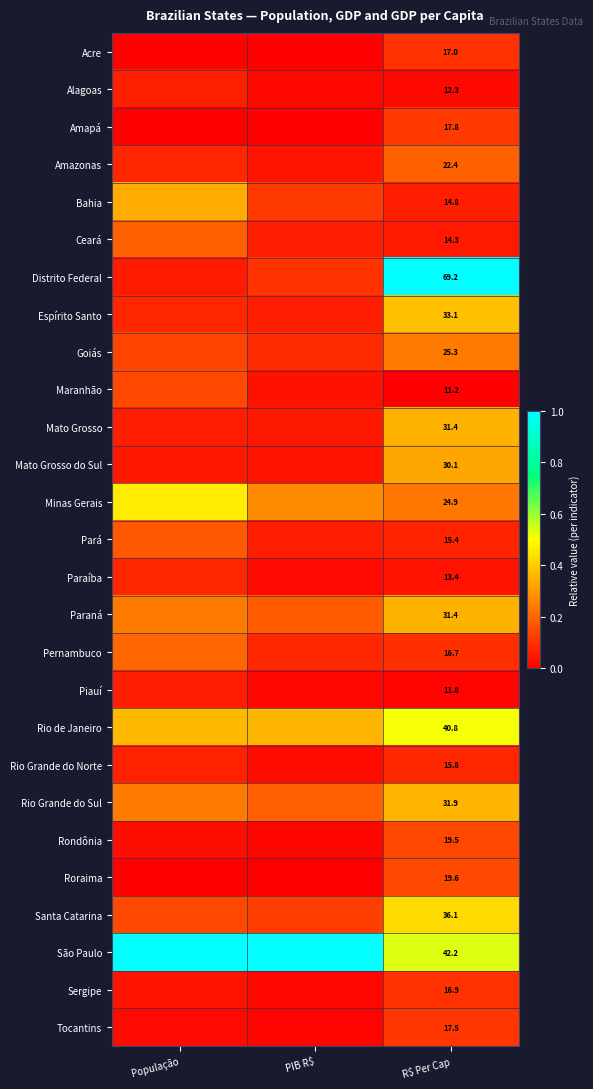

Which series changed the most between População and R$ Per Cap?

Distrito Federal